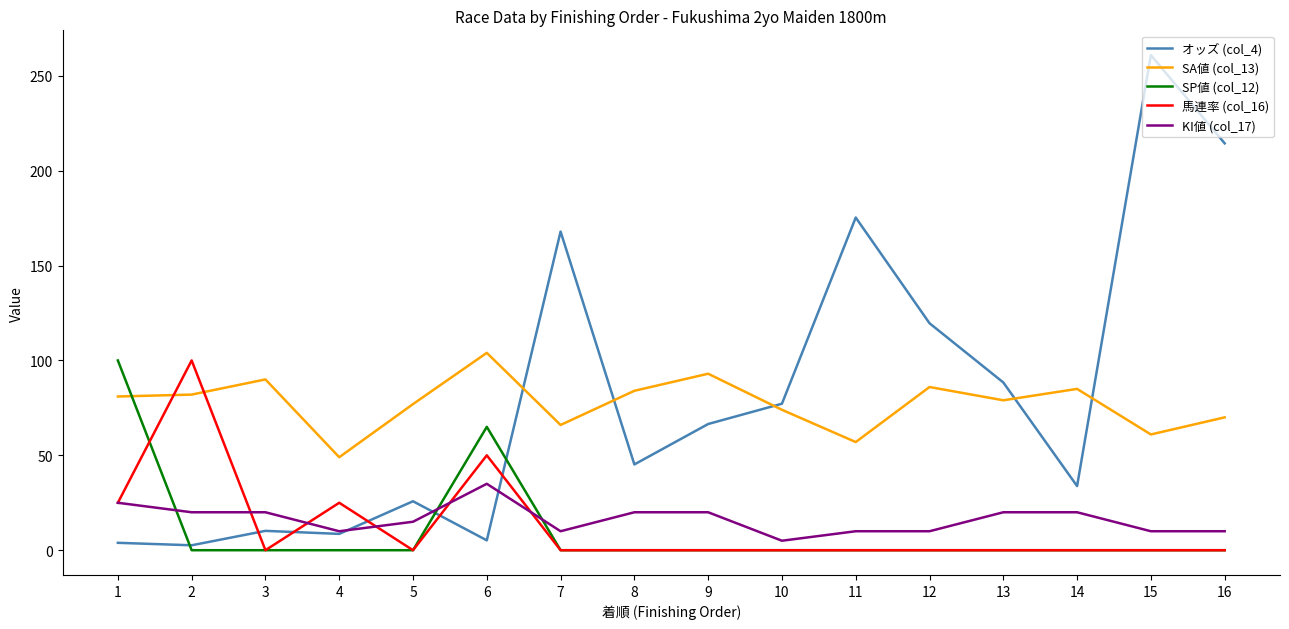

At which category is the sum across all series the highest?

15